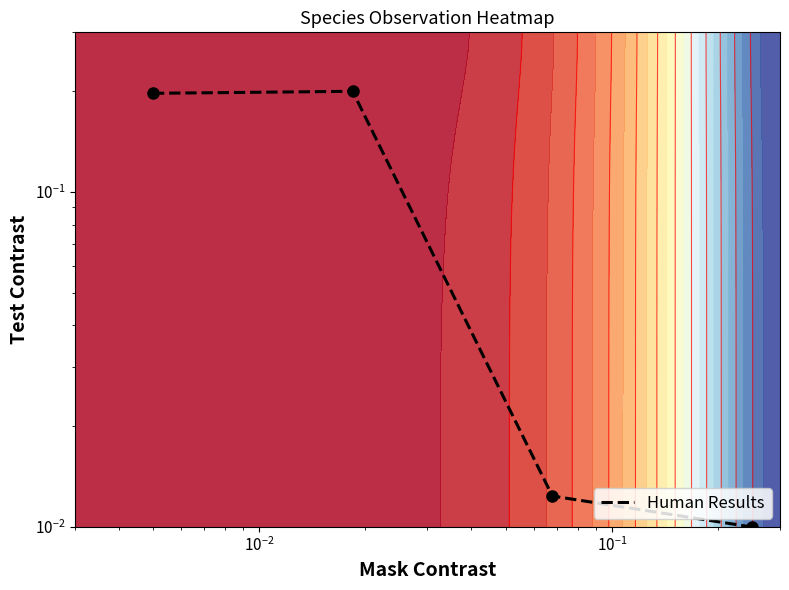

Reading left to right, extract all data points from this chart.

0.2	0.2	0.0	0.0